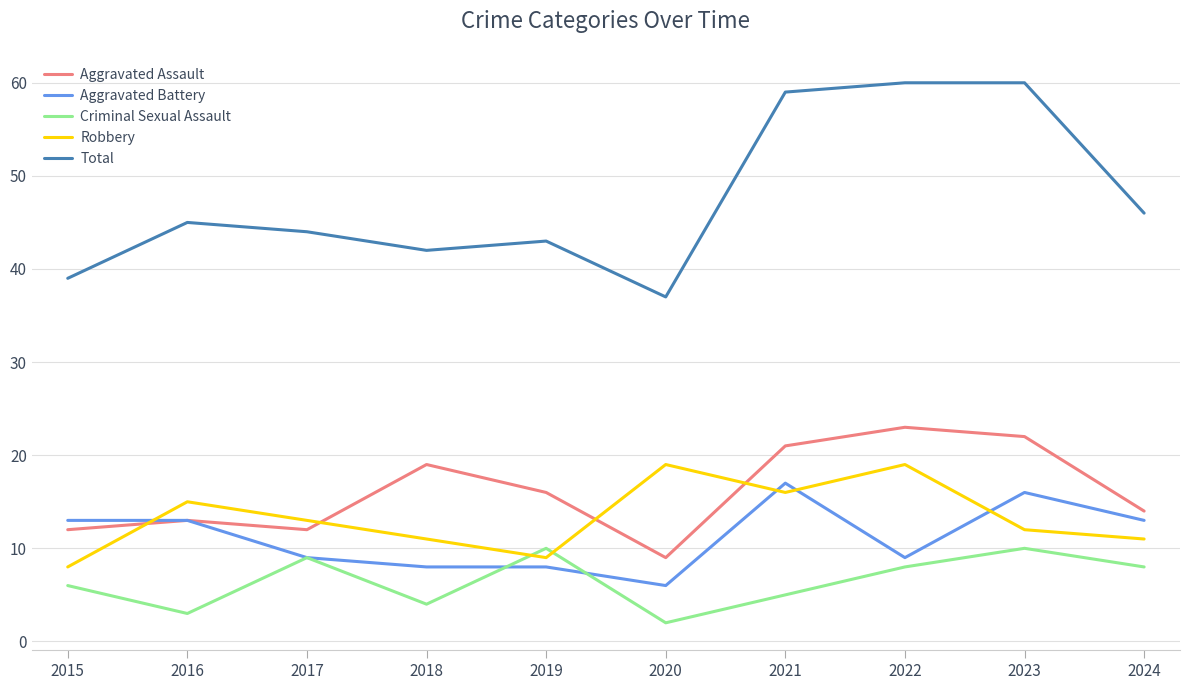

The value of Criminal Sexual Assault at 2018 is 4. True or false?

True